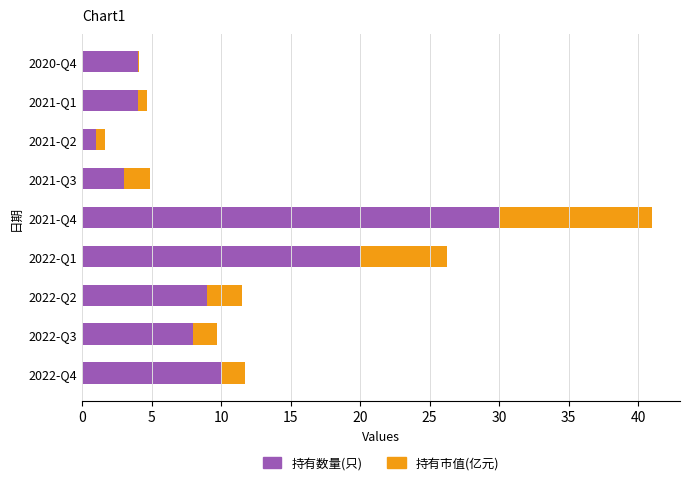

What is the maximum value for 持有数量(只)?

30.0